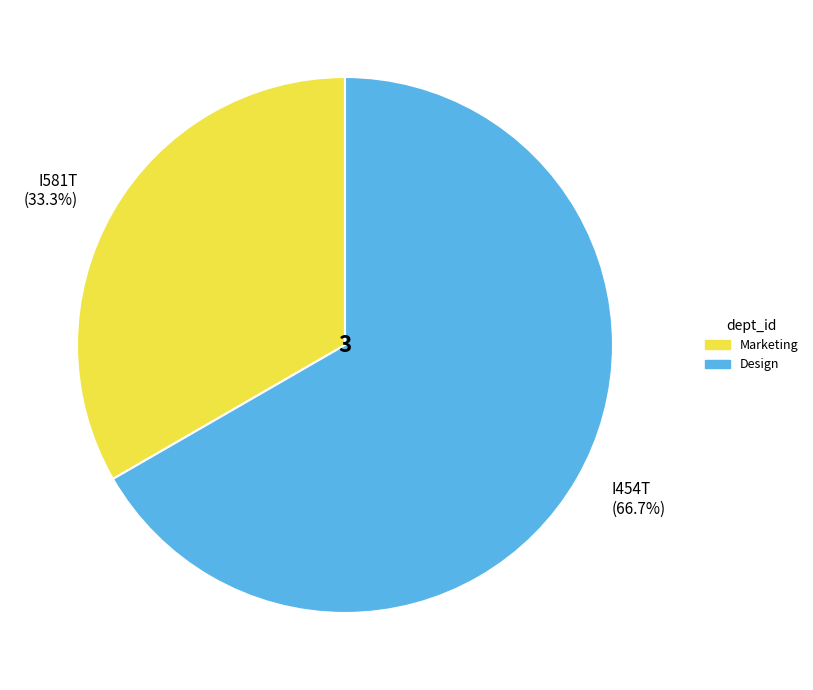

Approximately how many times larger is the value at I581T (33.3%) compared to I454T (66.7%)?

0.5